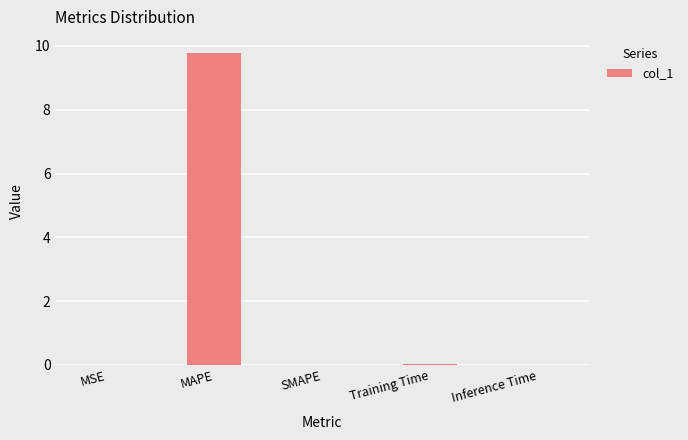

The value at SMAPE is 0.0. True or false?

True